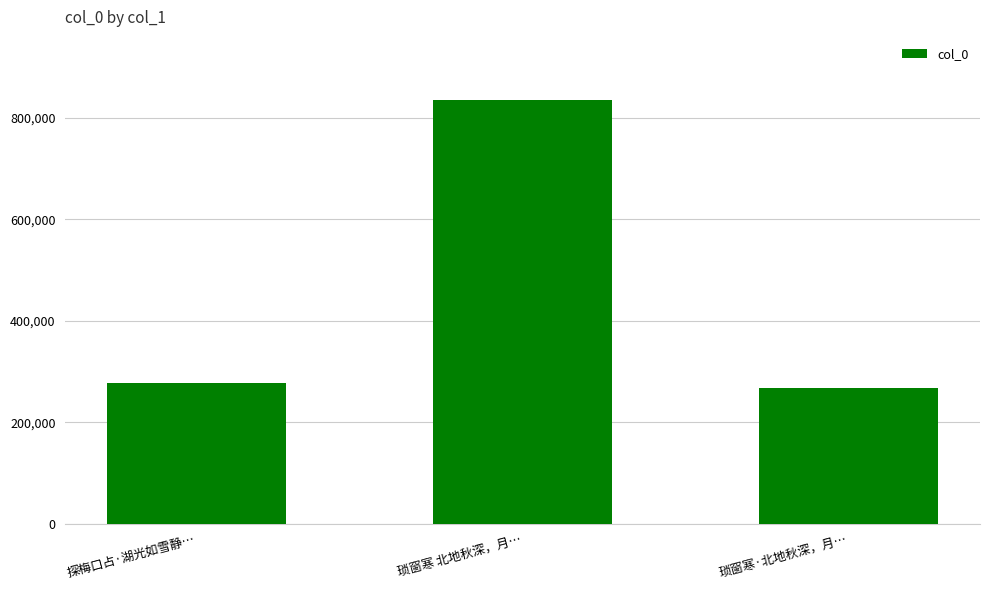

List the labels in order of value, smallest first.

琐窗寒·北地秋深，月…, 探梅口占·湖光如雪静…, 琐窗寒 北地秋深，月…